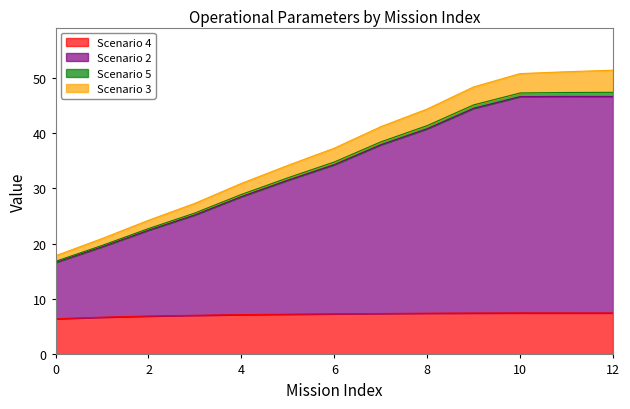

How many data points in Scenario 2 (Tempo por voo [min]) are above 34?

7